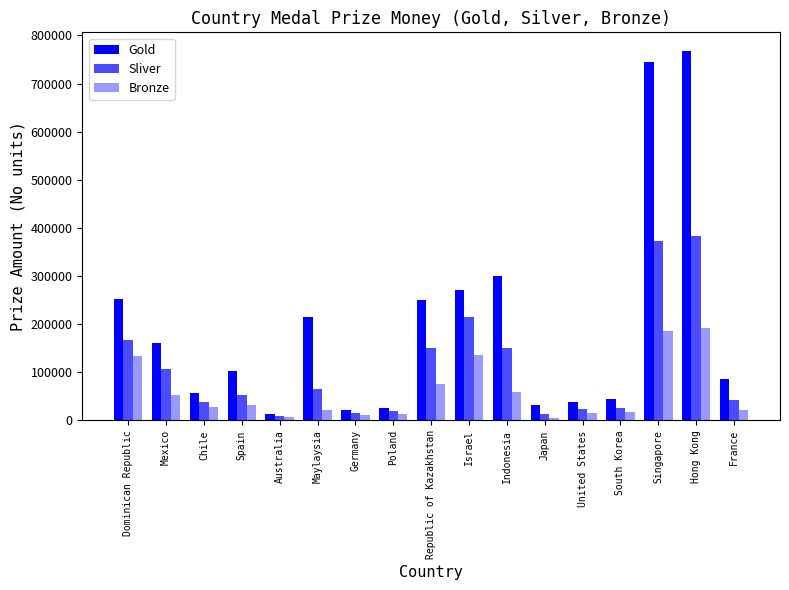

Rank the series by their maximum value, from lowest to highest.

Bronze, Sliver, Gold